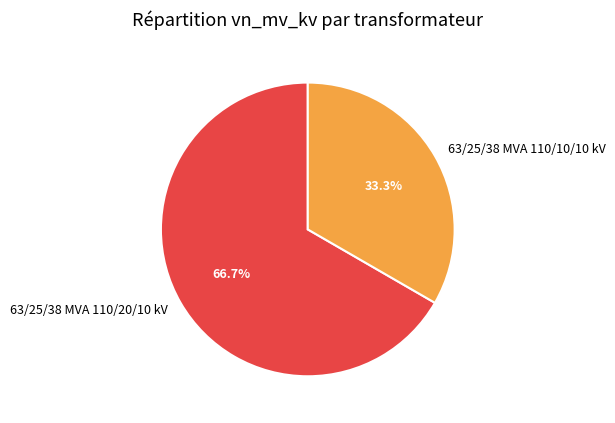

What percentage is the 63/25/38 MVA 110/10/10 kV slice, to the nearest percent?

33%